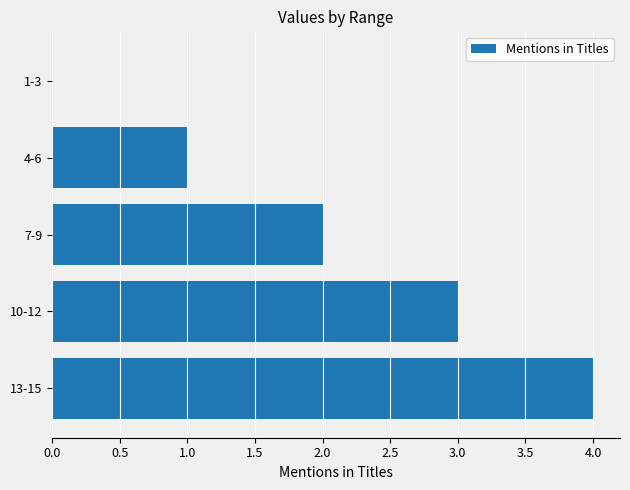

What is the change in value from 4-6 to 10-12?

+2